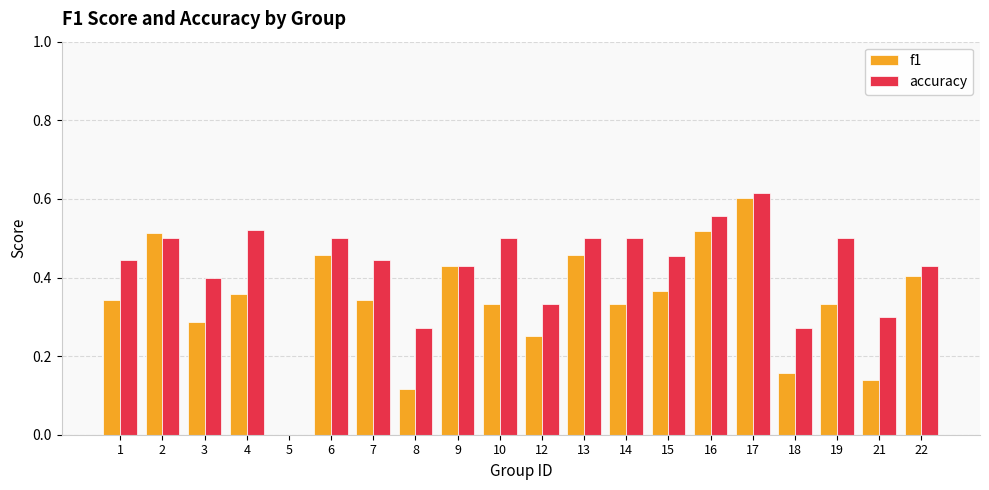

How many groups of bars are there?

20